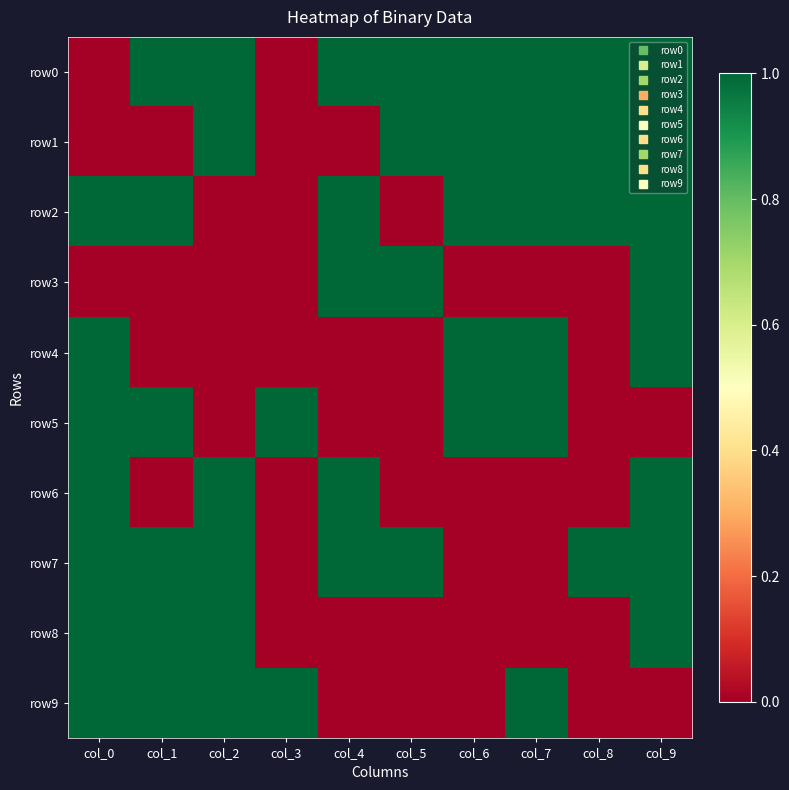

Which series has the largest total across all categories?

row0